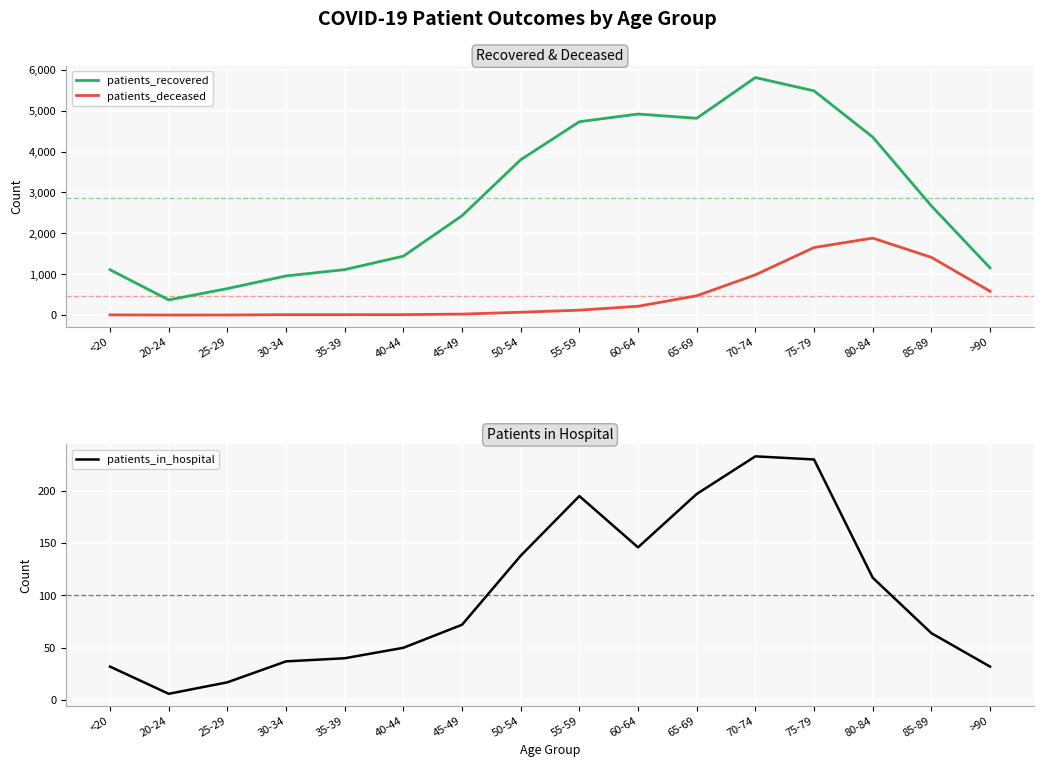

Which category has the highest value in the patients_in_hospital series?

70-74